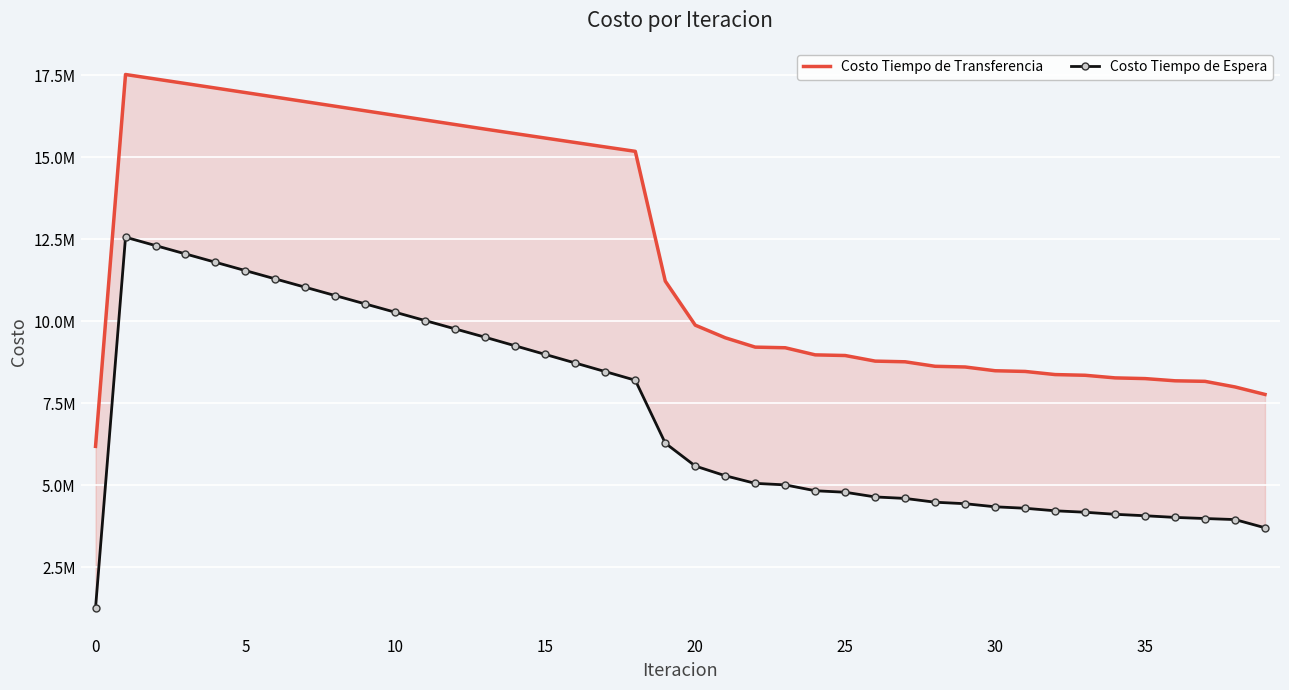

True or false: Costo Tiempo de Transferencia and Costo Tiempo de Espera intersect in this chart.

False